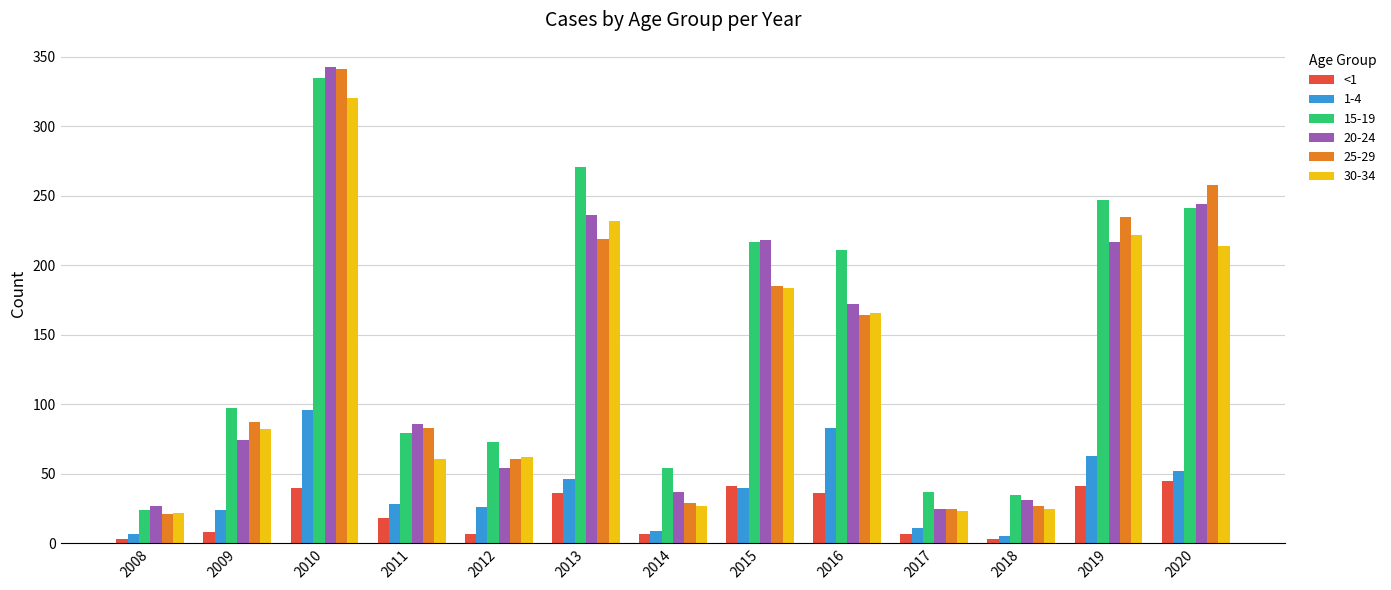

Is the value of <1 at 2019 greater than the value of 20-24 at 2013?

No